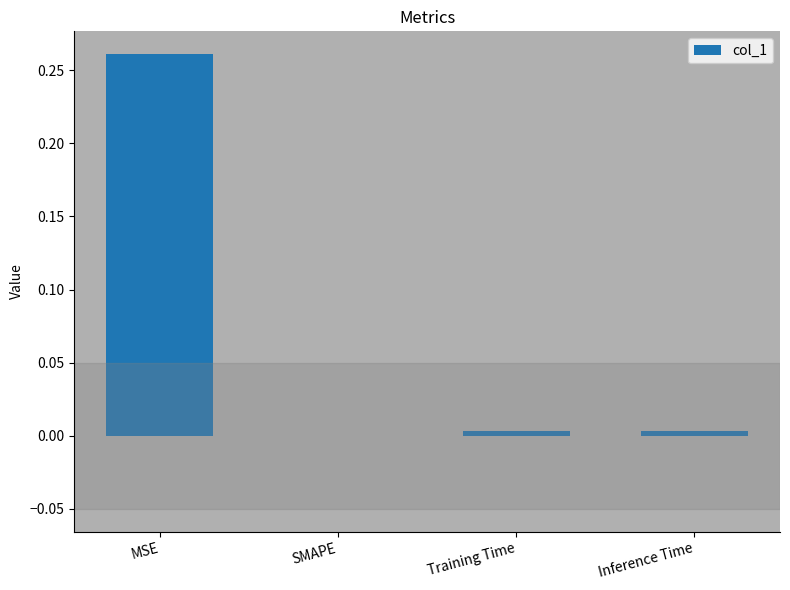

What is the change in value from MSE to Inference Time?

-0.3